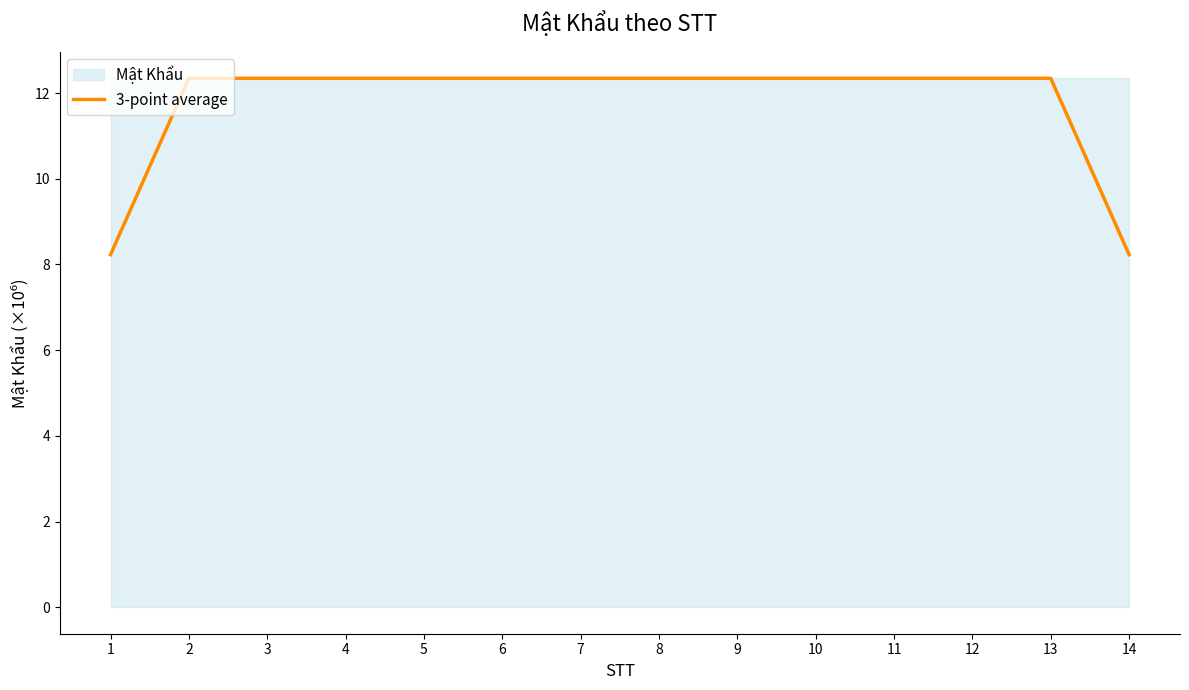

How many data points are less than 12?

2